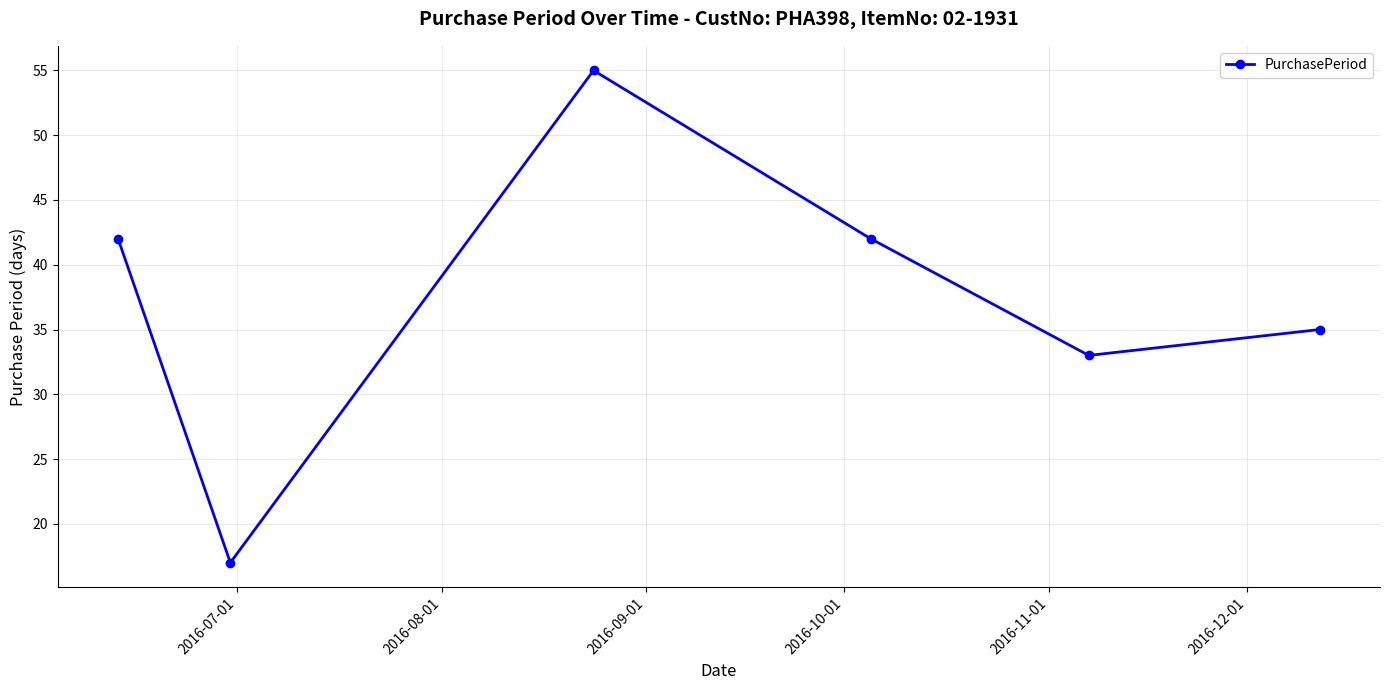

How many data points does each series have?

6